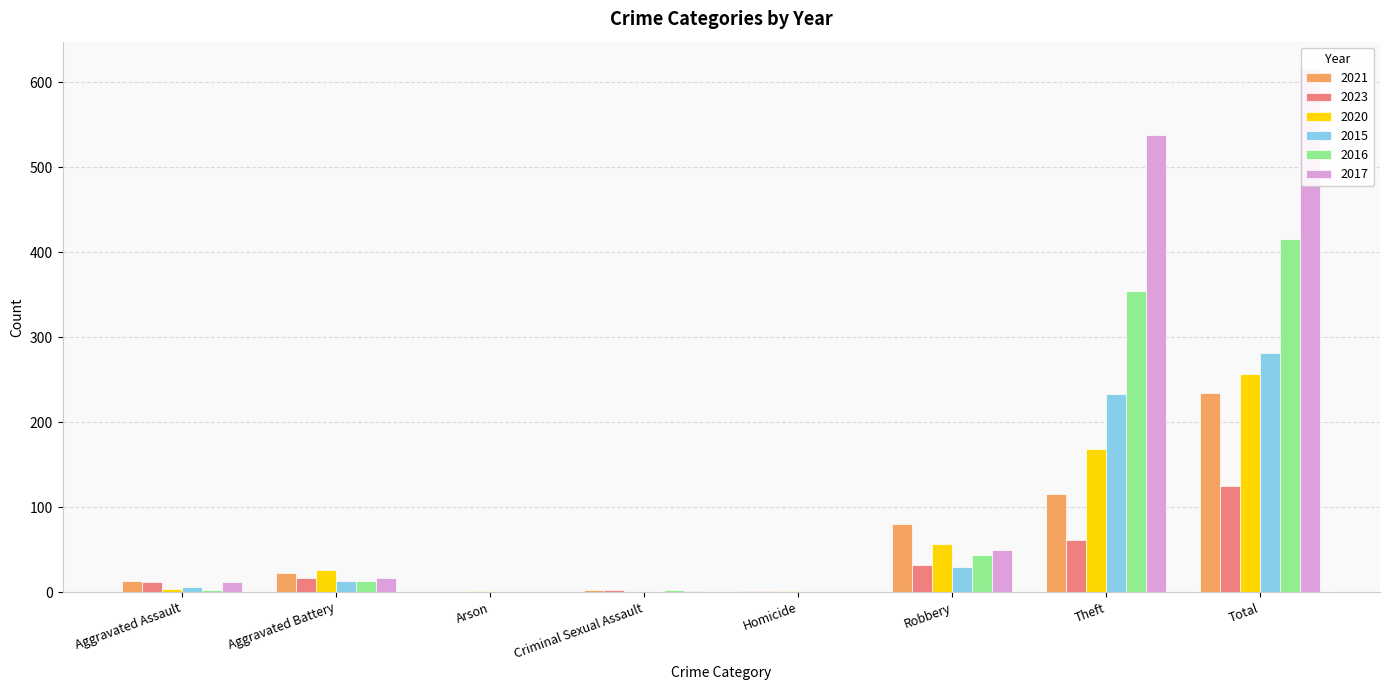

Are the bars horizontal?

No